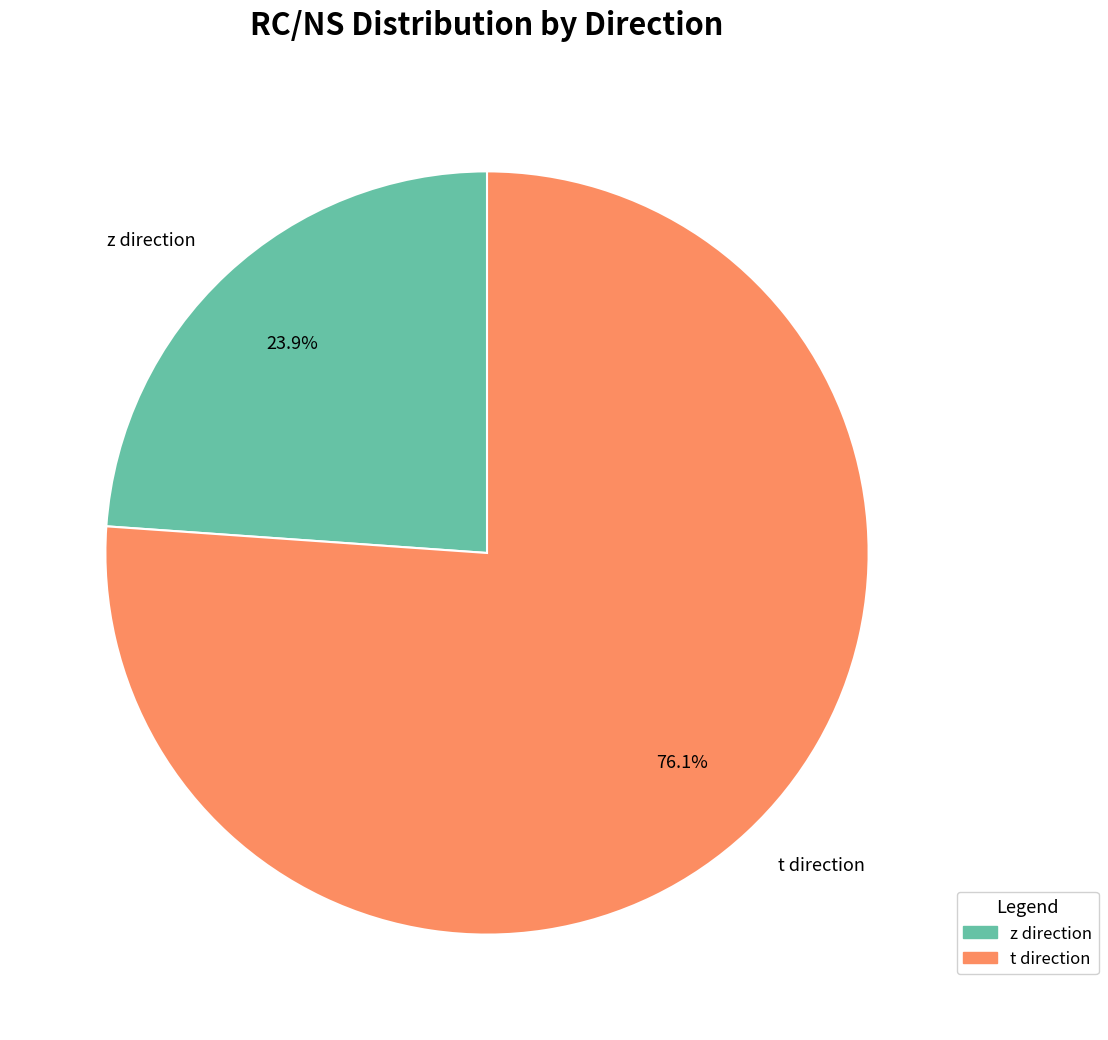

What percentage do z direction and t direction together represent?

100.0%